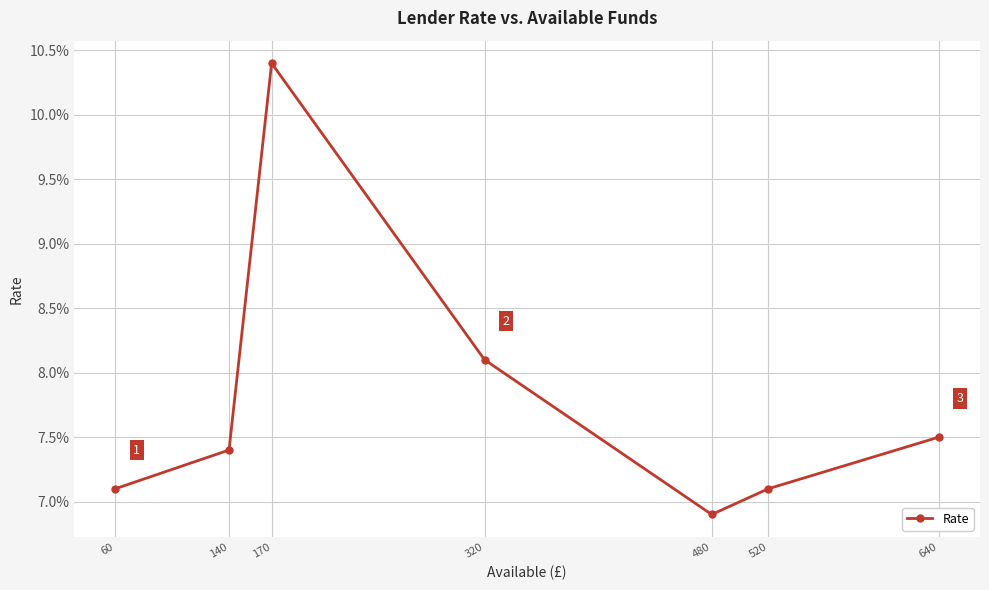

List the labels in order of value, smallest first.

480, 60, 520, 140, 640, 320, 170